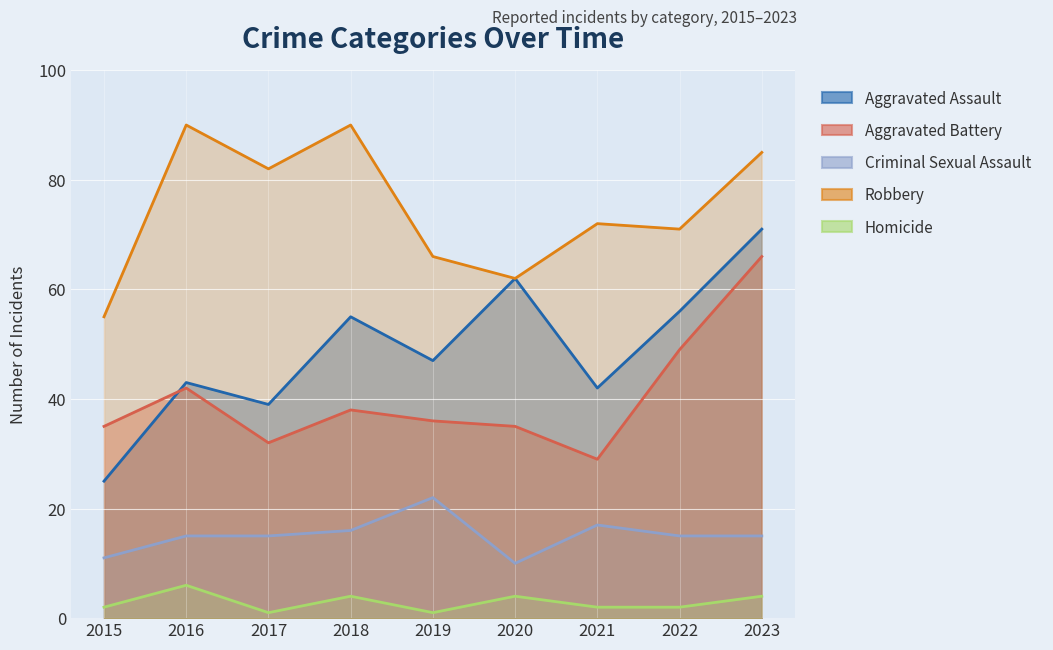

What is the value of the Homicide point at the 1st from the left?

2